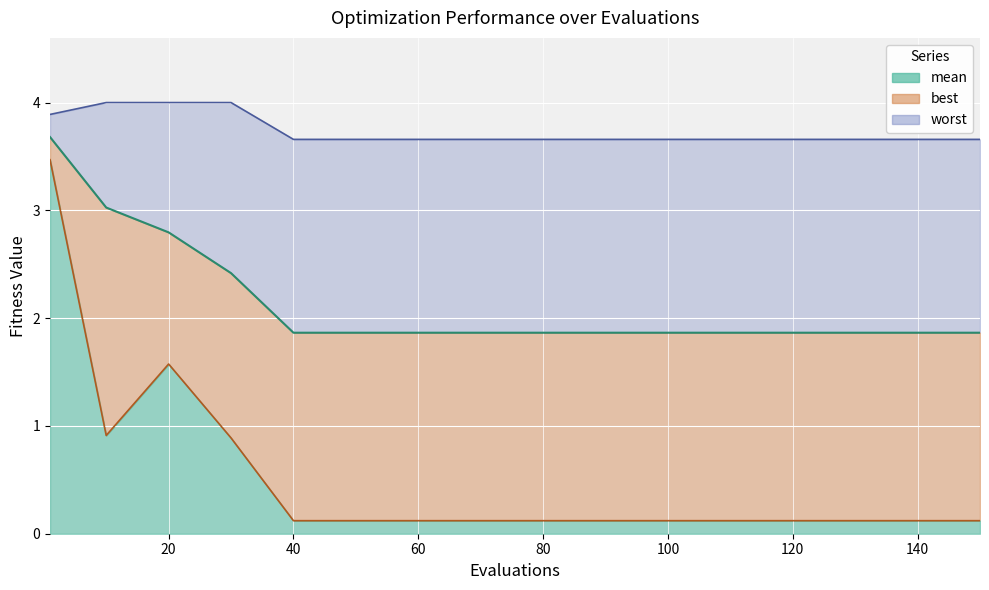

Reading left to right, transcribe all the data shown in this chart.

mean: 3.7	3.0	2.8	2.4	1.9	1.9	1.9	1.9	1.9	1.9	1.9	1.9	1.9	1.9	1.9	1.9
best: 3.5	0.9	1.6	0.9	0.1	0.1	0.1	0.1	0.1	0.1	0.1	0.1	0.1	0.1	0.1	0.1
worst: 3.9	4.0	4.0	4.0	3.7	3.7	3.7	3.7	3.7	3.7	3.7	3.7	3.7	3.7	3.7	3.7